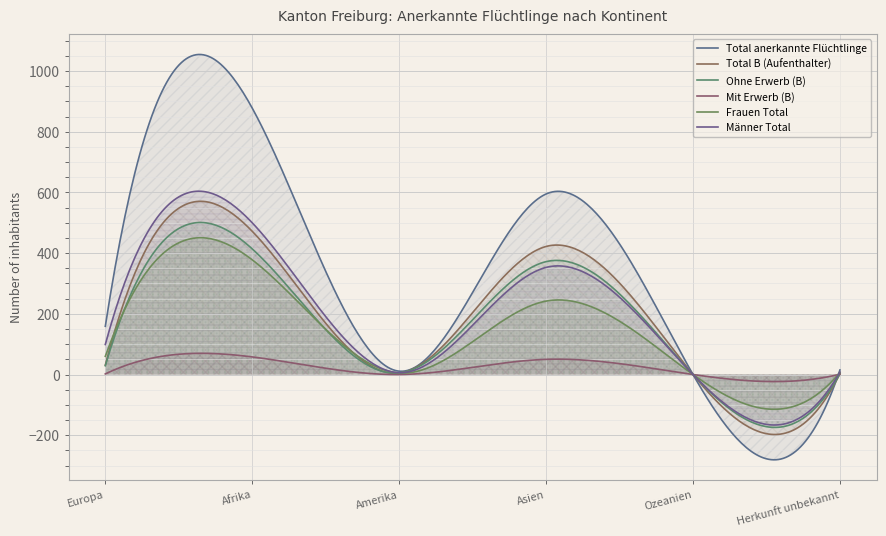

Does the chart display data point markers on the line(s)?

No